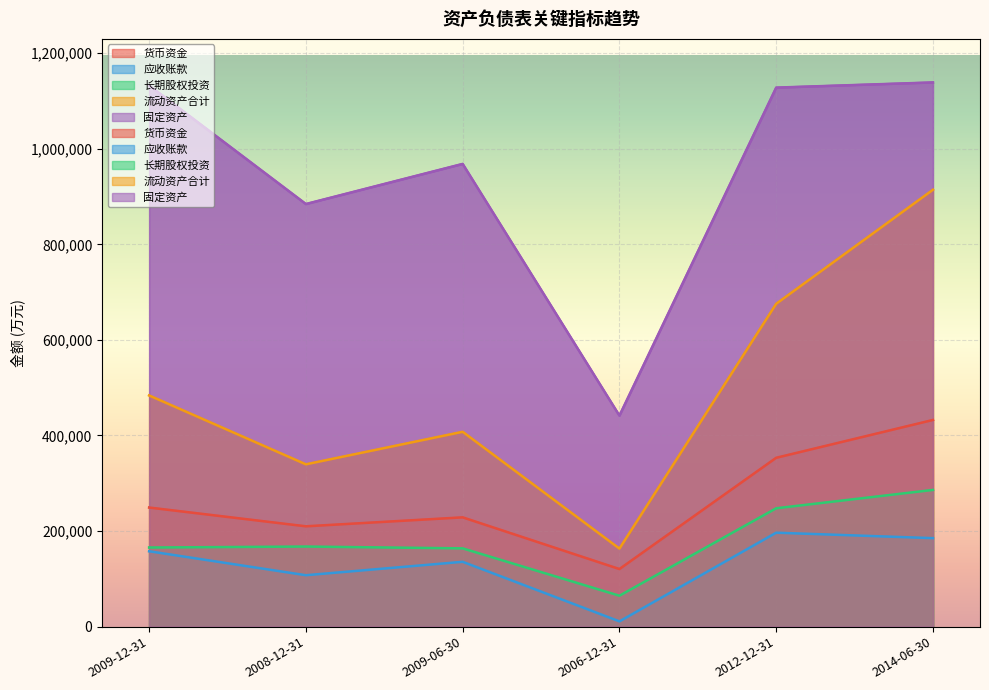

Which series changed the most between 2009-06-30 and 2006-12-31?

固定资产